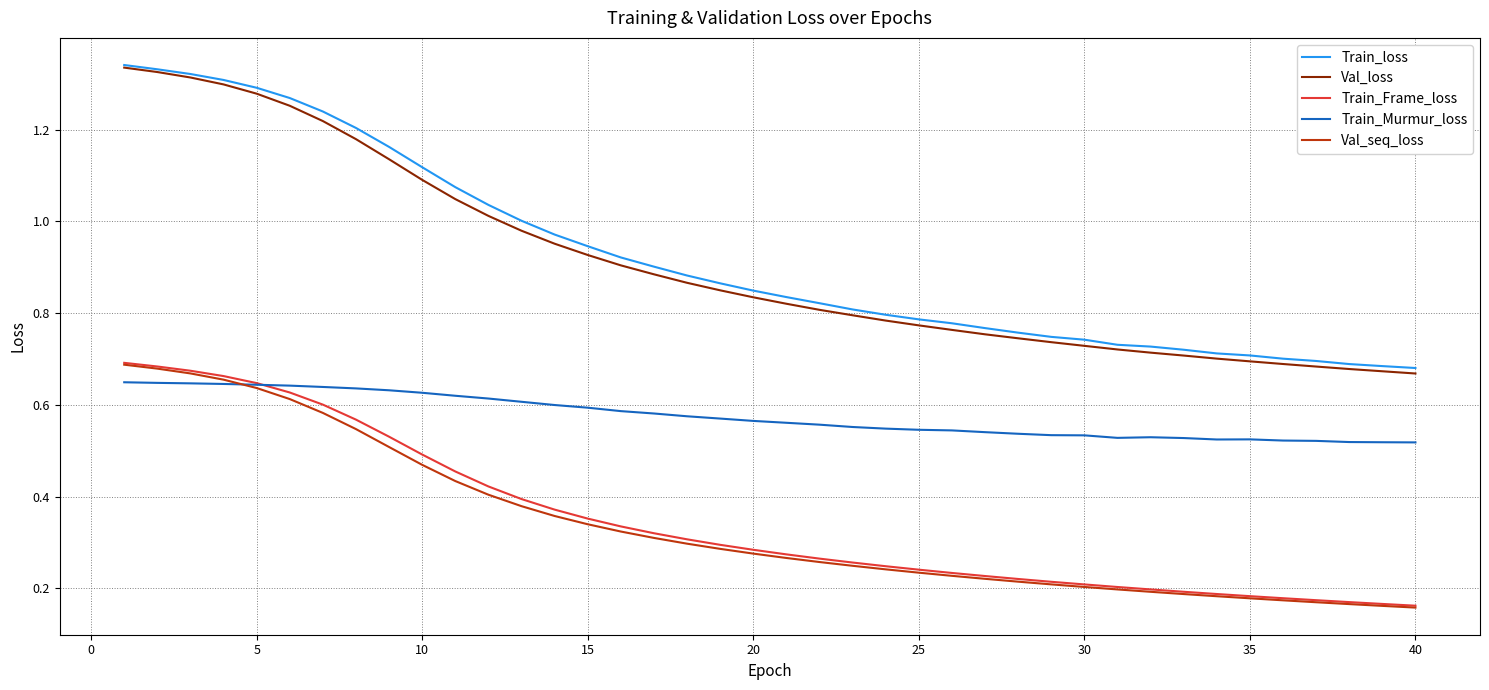

Which series has the largest range (max minus min)?

Val_loss